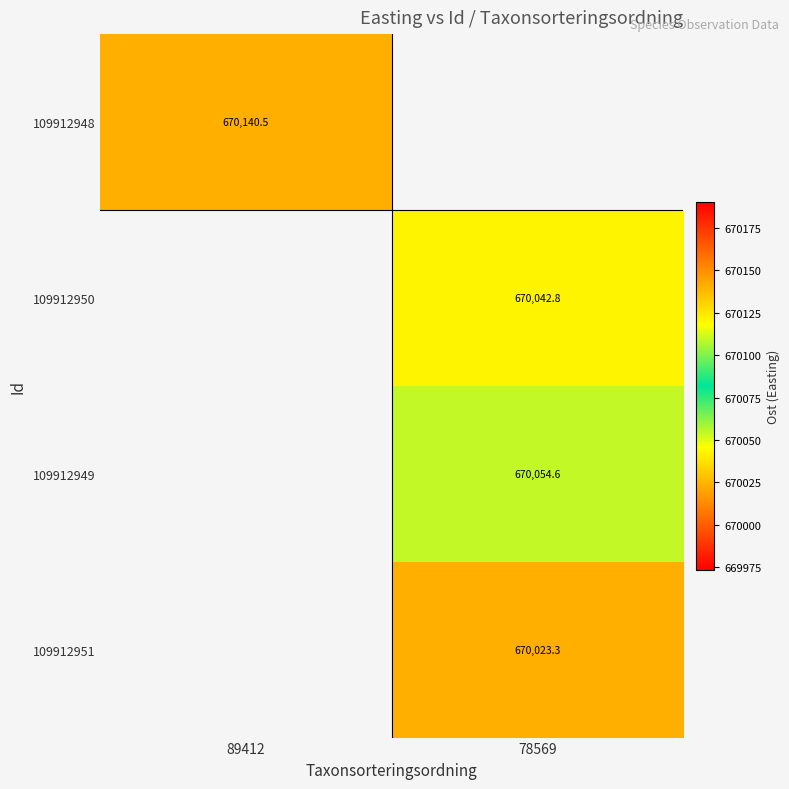

How many data points in 109912949 are above 670054?

1